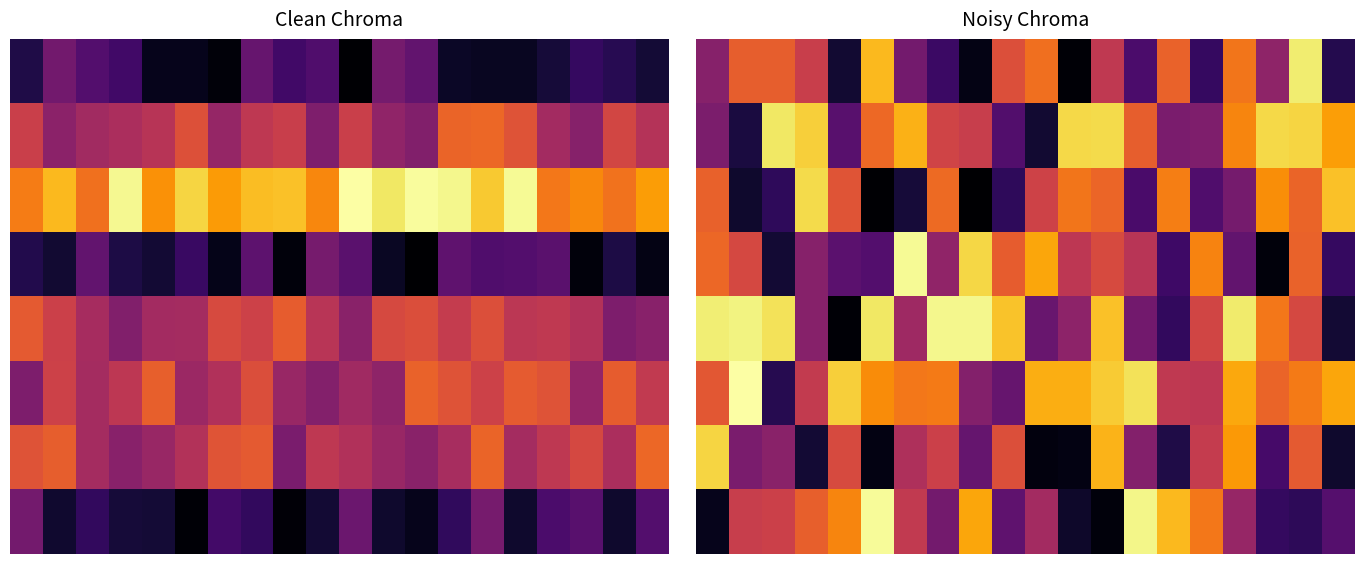

Count the number of categories in the chart.

20